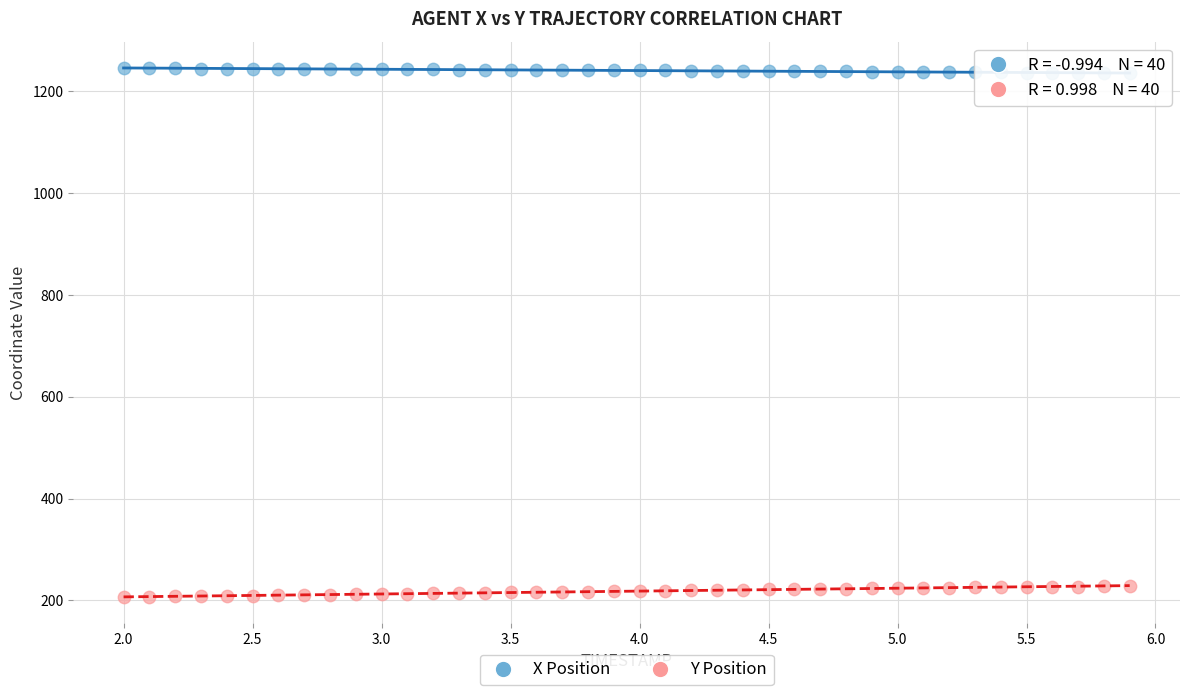

Which series reaches the minimum Y coordinate?

Y Position